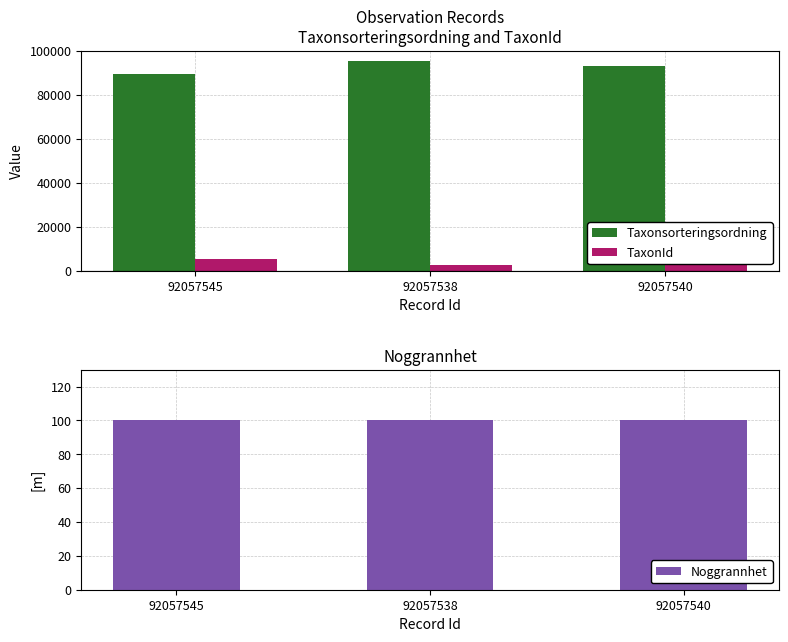

What is the spread (max minus min) of values at 92057540?

93042